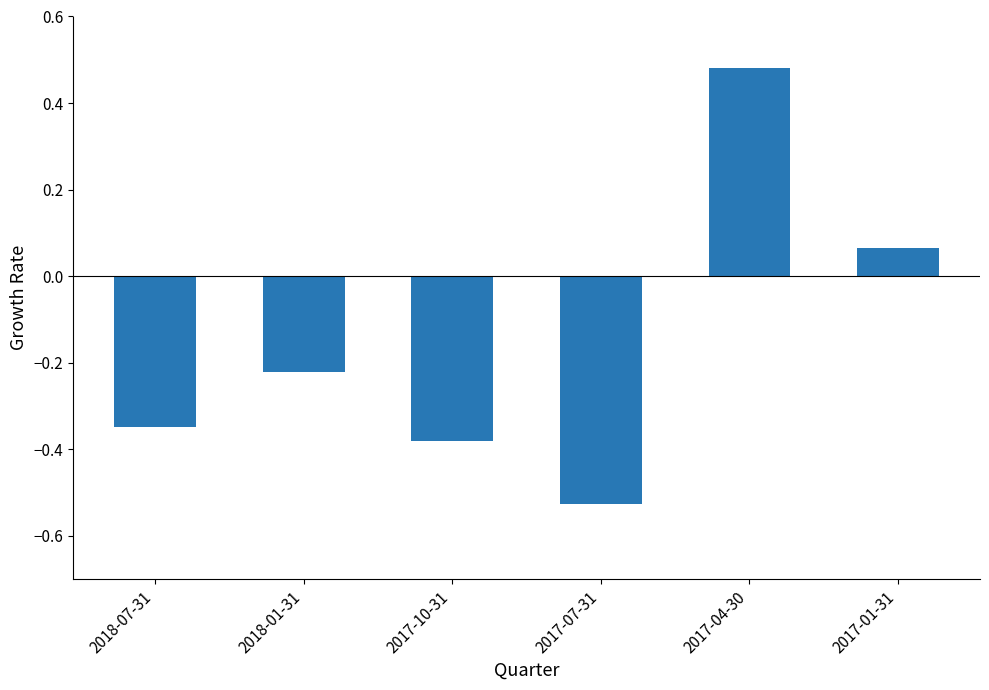

What position from the left is 2017-04-30?

5